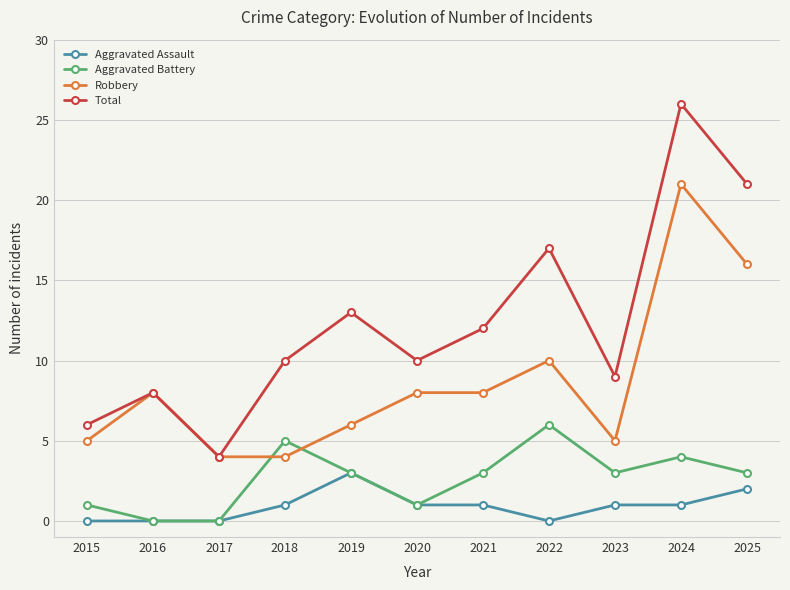

True or false: Aggravated Assault and Total intersect in this chart.

False